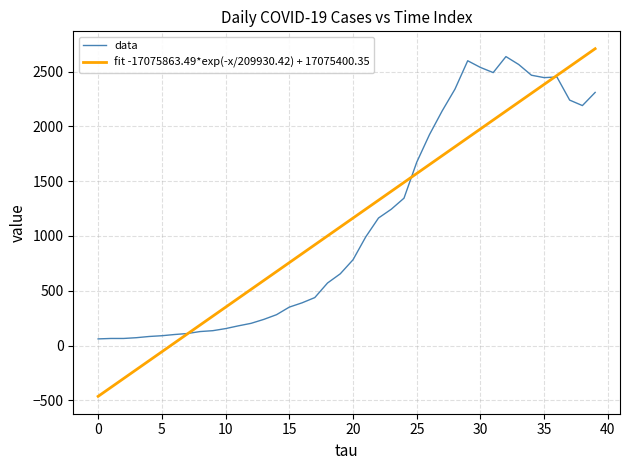

List the series in order of their peak value, lowest first.

data, fit -17075863.49*exp(-x/209930.42) + 17075400.35